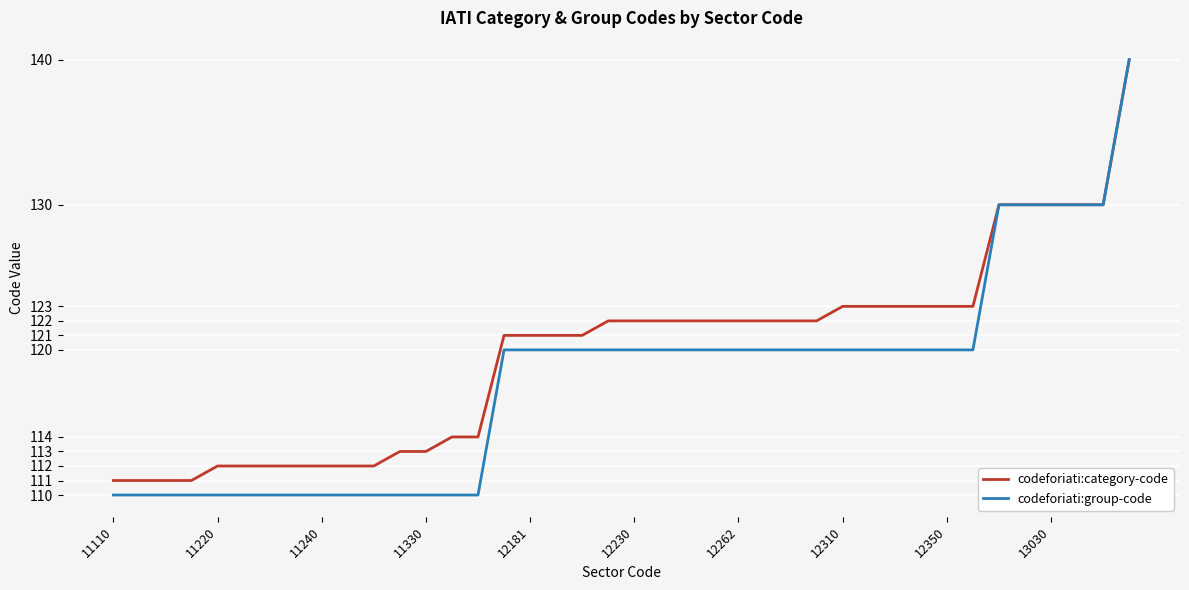

List the series in order of their overall mean, lowest first.

codeforiati:group-code, codeforiati:category-code